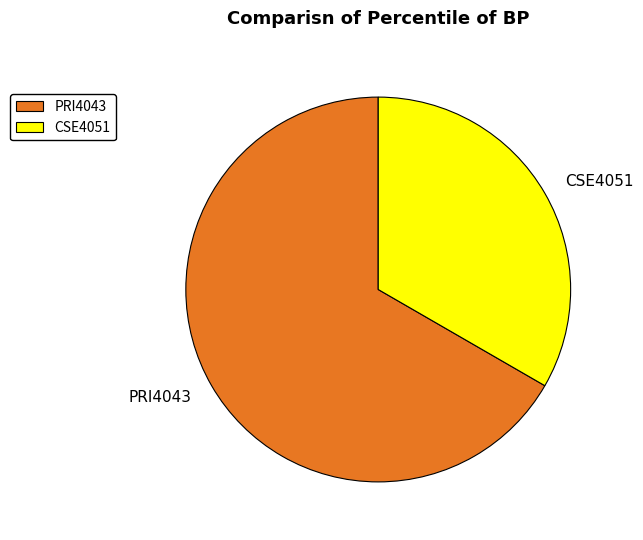

Is the sum of PRI4043 and CSE4051 greater than half?

Yes